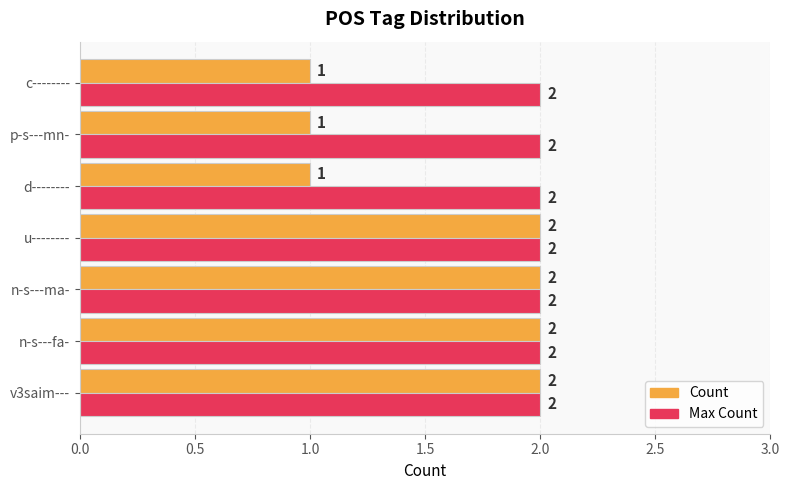

What is the sum of all Max Count values?

14